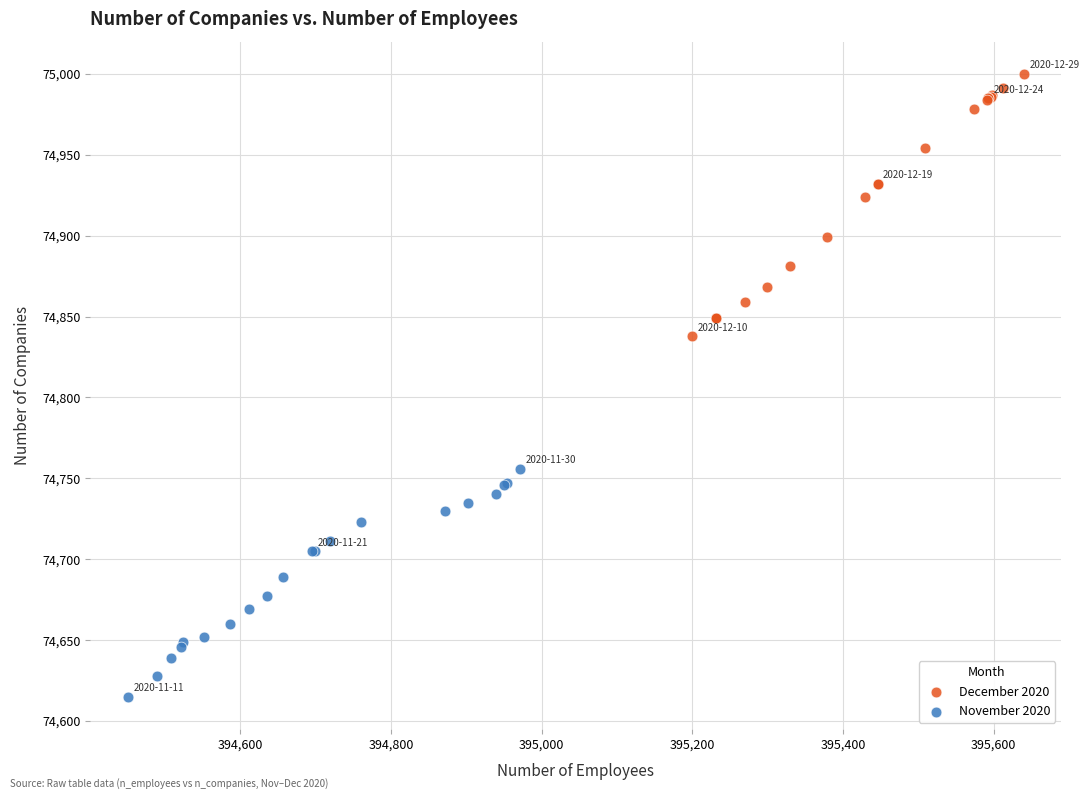

Which series reaches the maximum Y coordinate?

December 2020